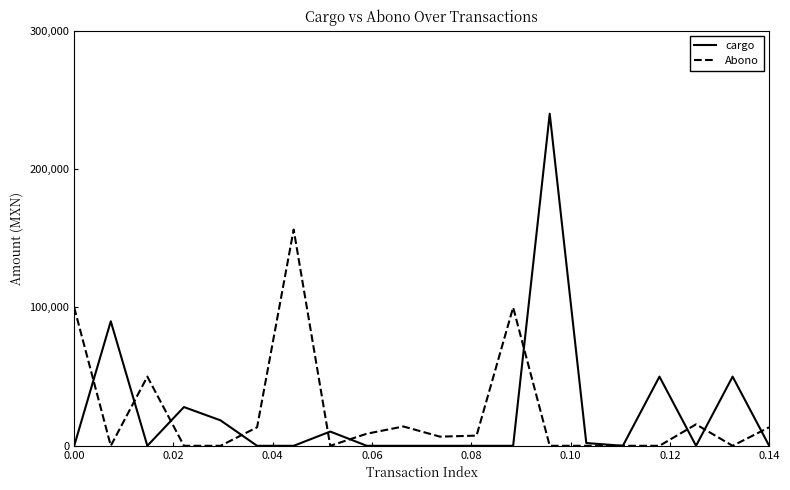

Does the chart display data point markers on the line(s)?

No